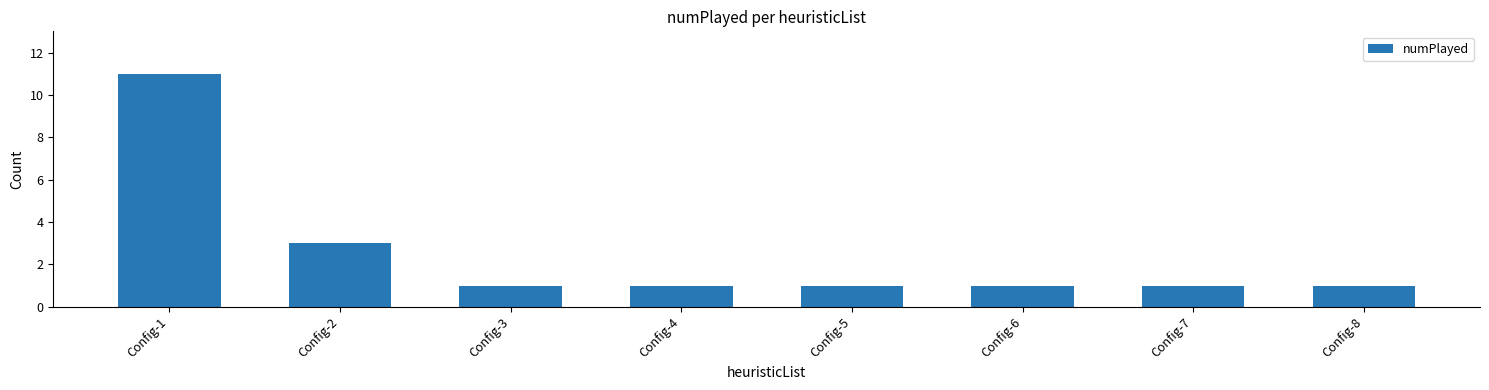

What is the difference between the second highest and second lowest values?

2